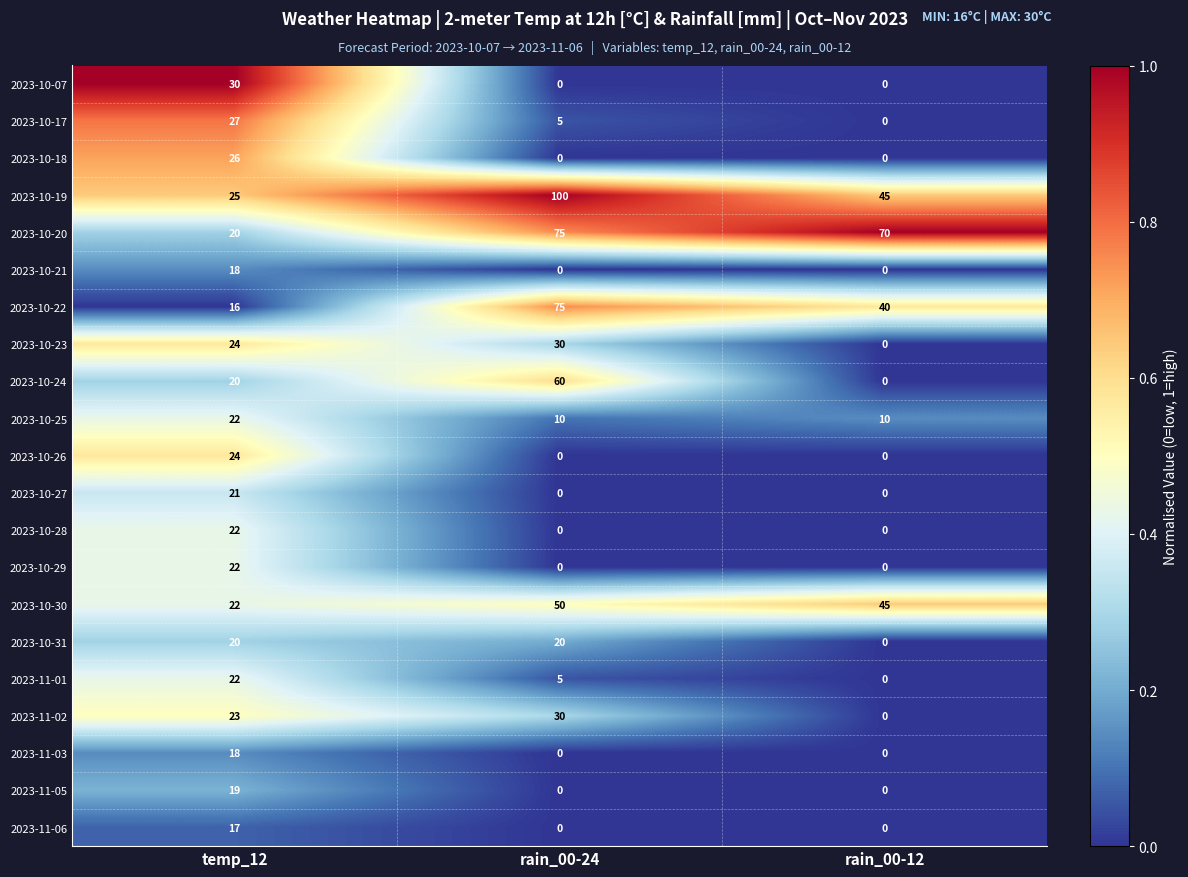

What is the greatest value displayed?

100